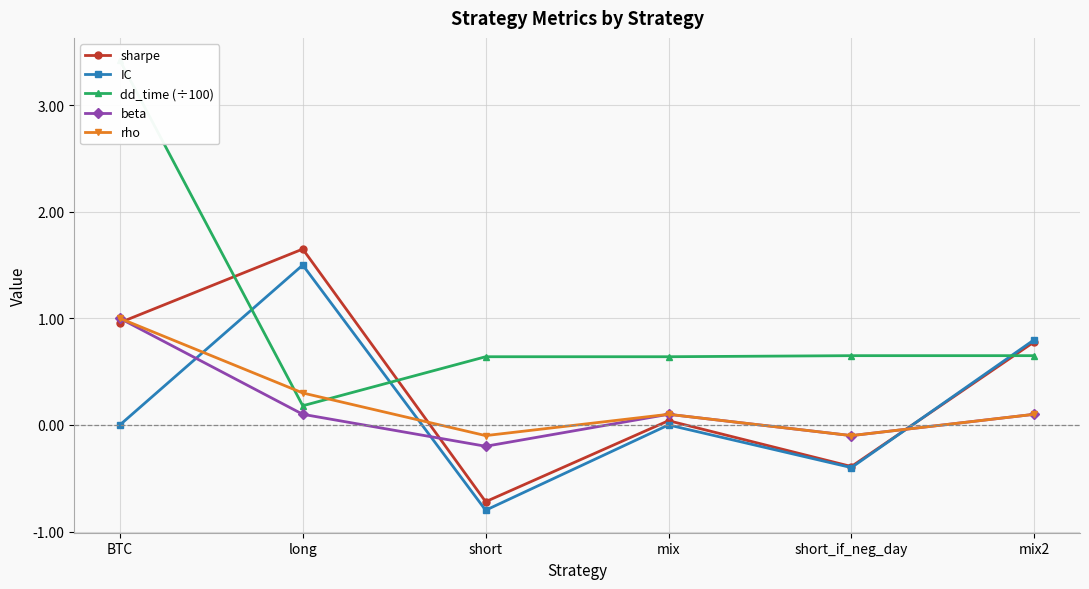

At which label does sharpe reach its minimum?

short